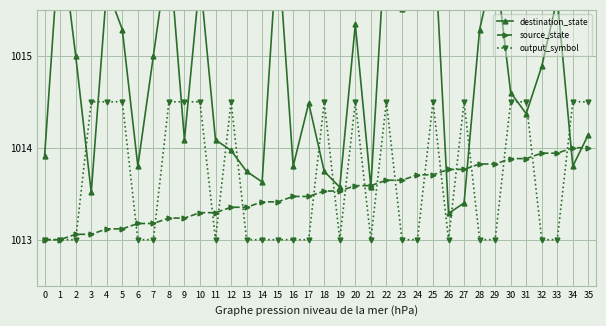

In destination_state, how many points are lower than both neighbors (excluding endpoints)?

11